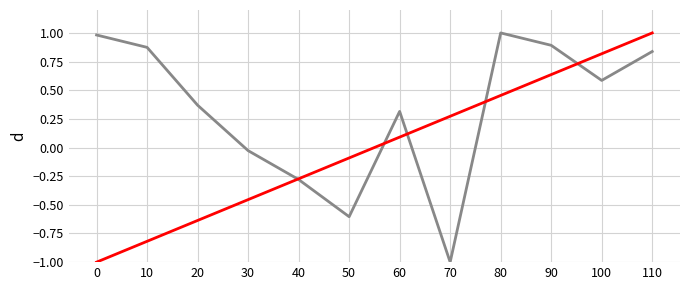

How many distinct data groups are displayed?

2